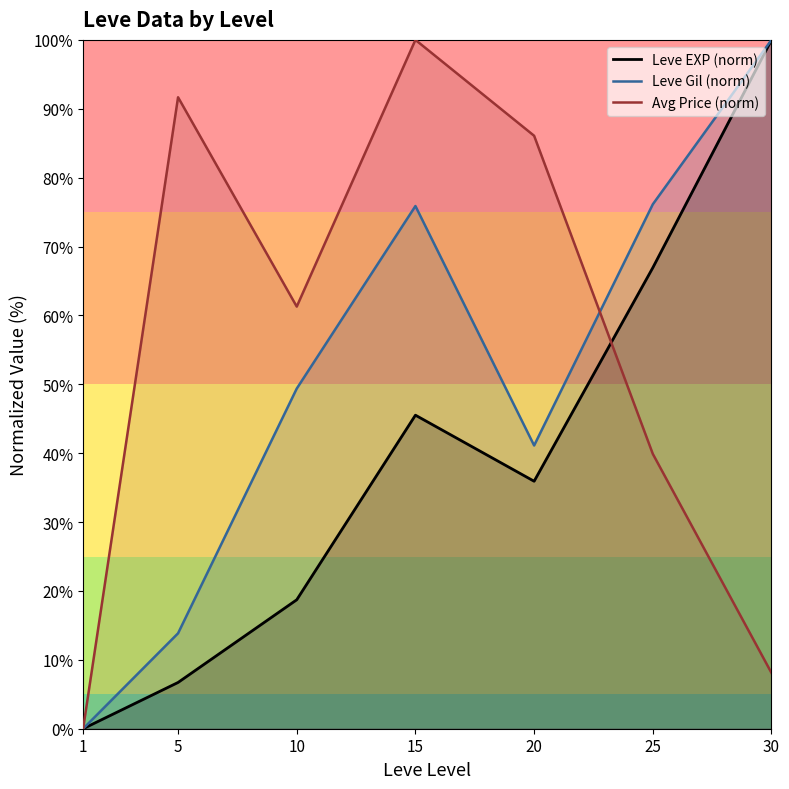

What is the sum of the Avg Price (norm) values at 15 and 5?

191.7